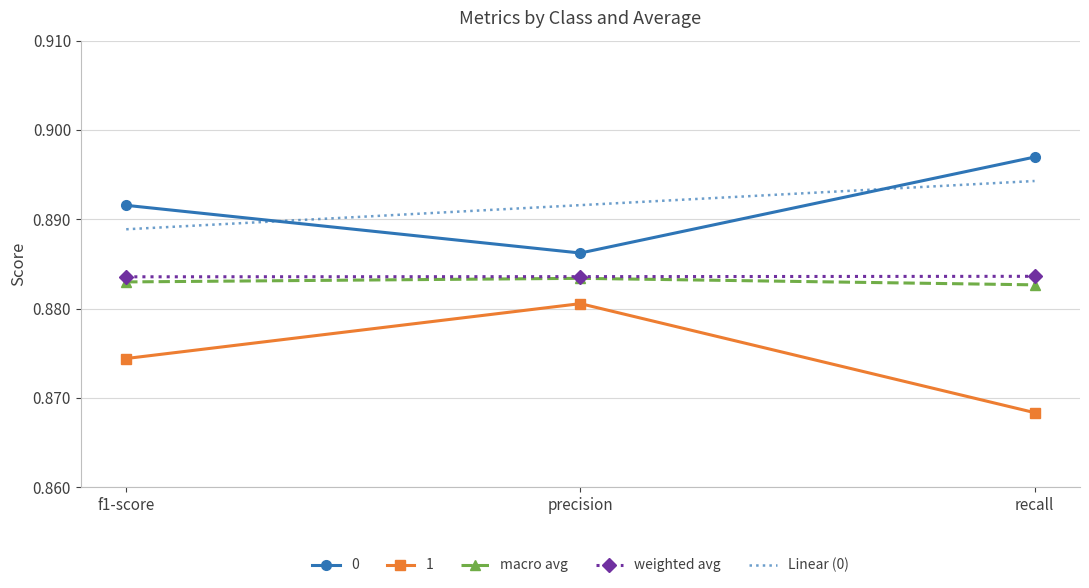

What is the total value across all series at recall?

4.4